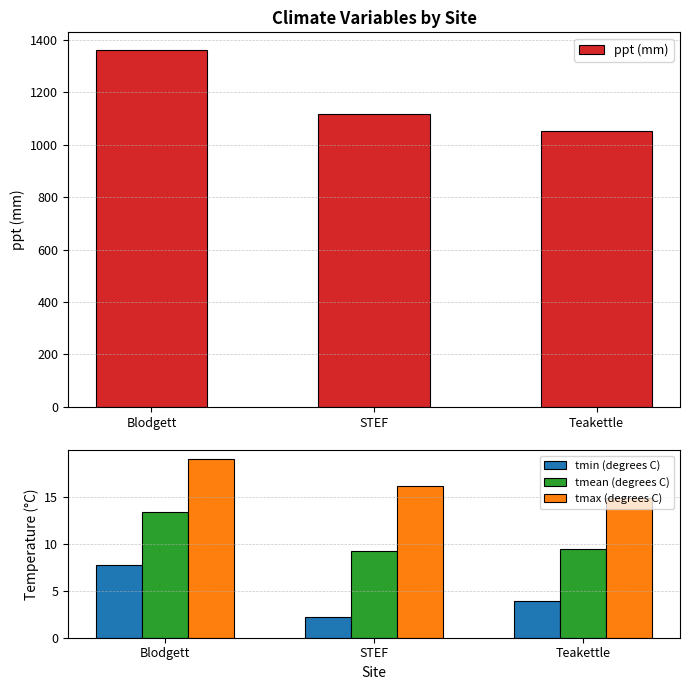

Are the bars grouped side by side (vs. stacked)?

Yes